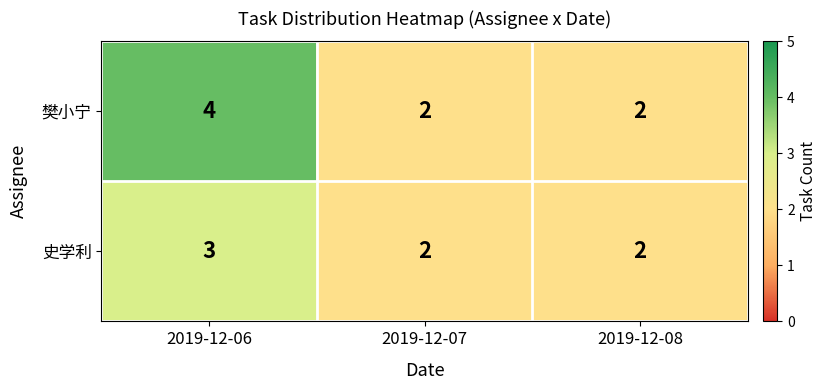

Between 2019-12-06 and 2019-12-07, which series saw the biggest shift?

樊小宁